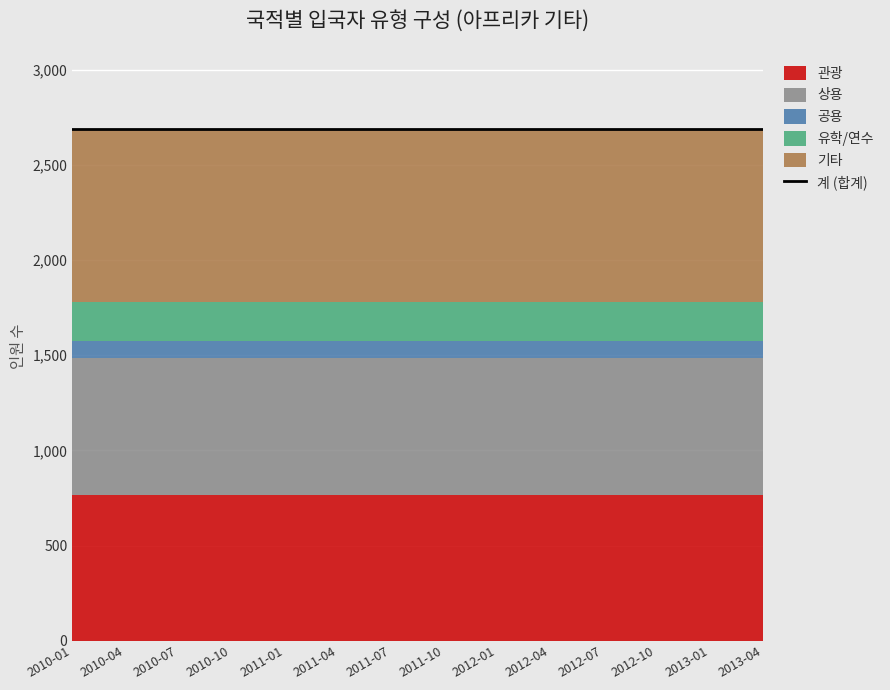

The 관광 series shows 768 at 2012-07. True or false?

True